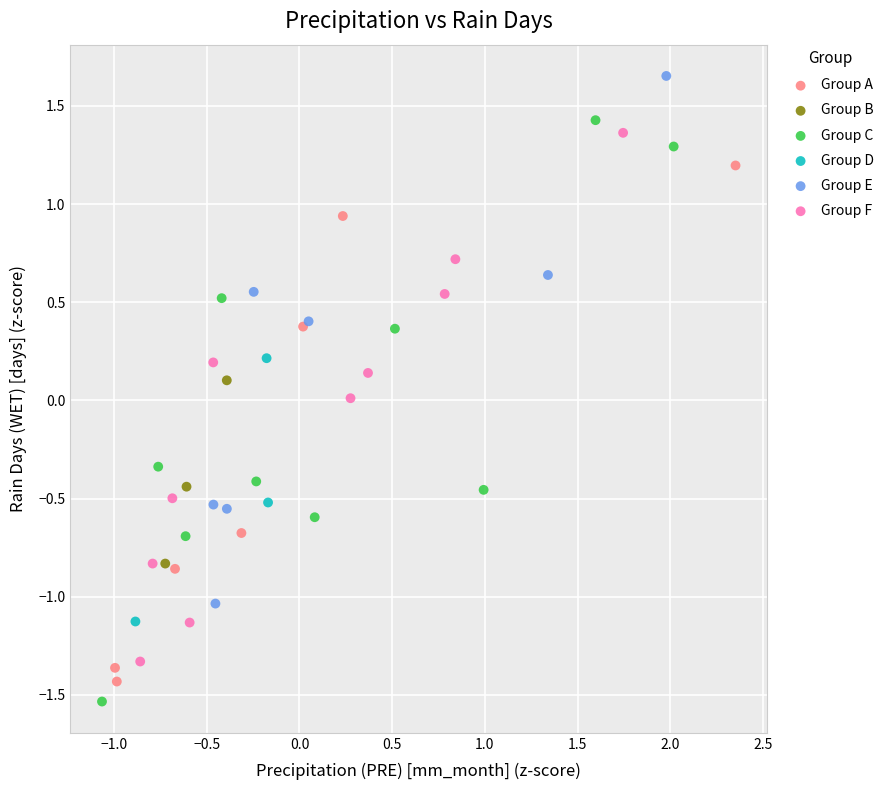

Which series reaches the maximum Y coordinate?

Group E